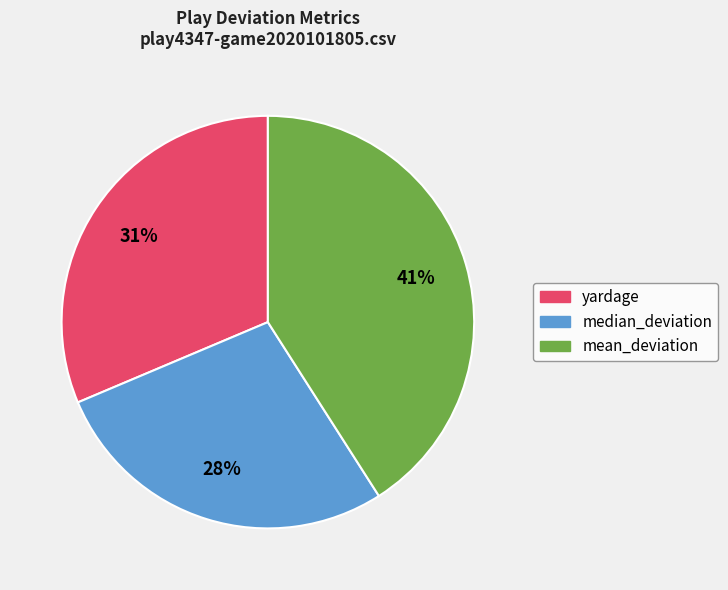

Is it true that mean_deviation is 30% of the pie?

False